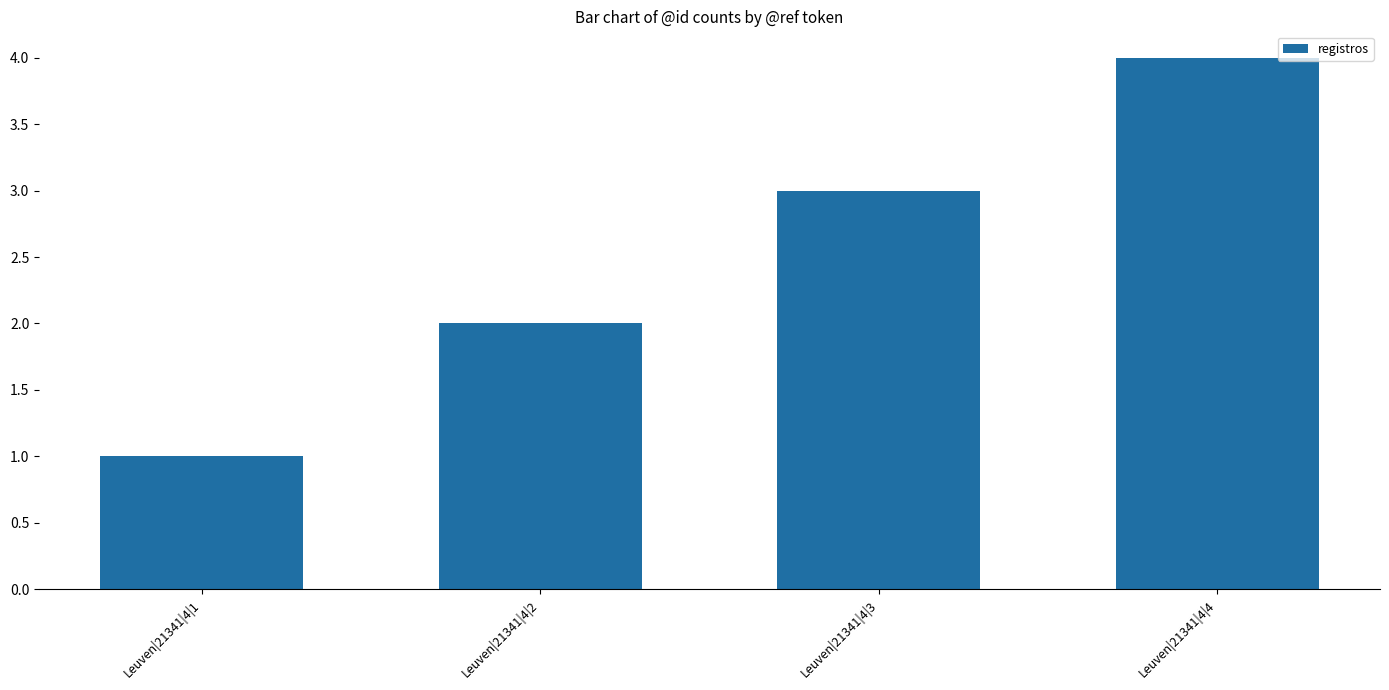

What is the change in value from Leuven|21341|4|2 to Leuven|21341|4|3?

+1